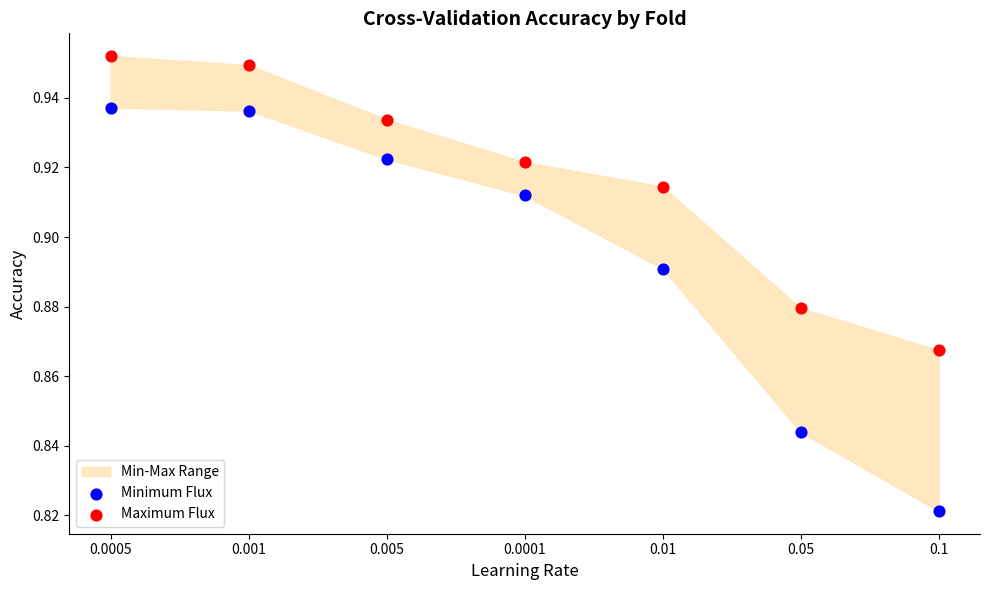

Which series contains the highest Y value?

Maximum Flux